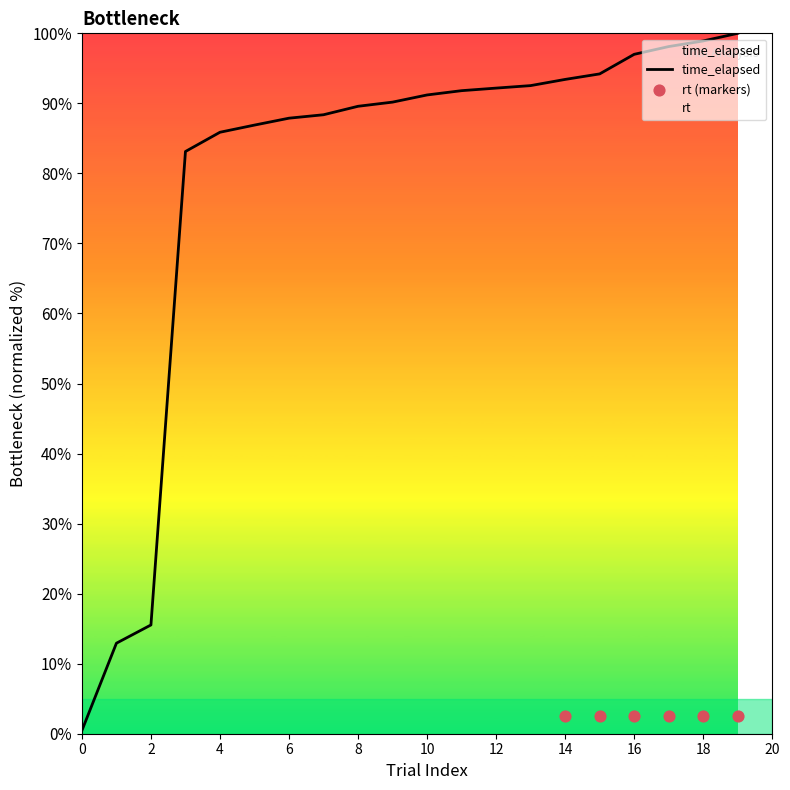

What is the change in value from 5 to 9?

+3.3